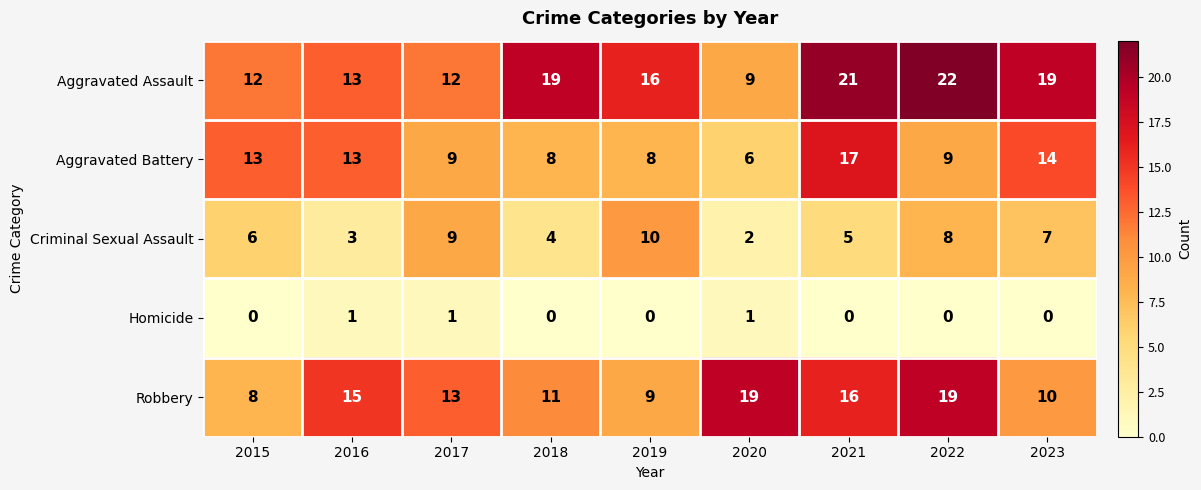

What is the sum of all Criminal Sexual Assault values?

54